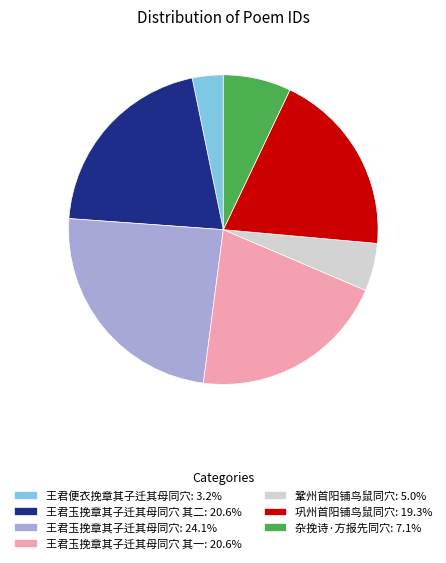

Is the sum of 杂挽诗·方报先同穴: 7.1% and 王君玉挽章其子迁其母同穴 其二: 20.6% greater than half?

No